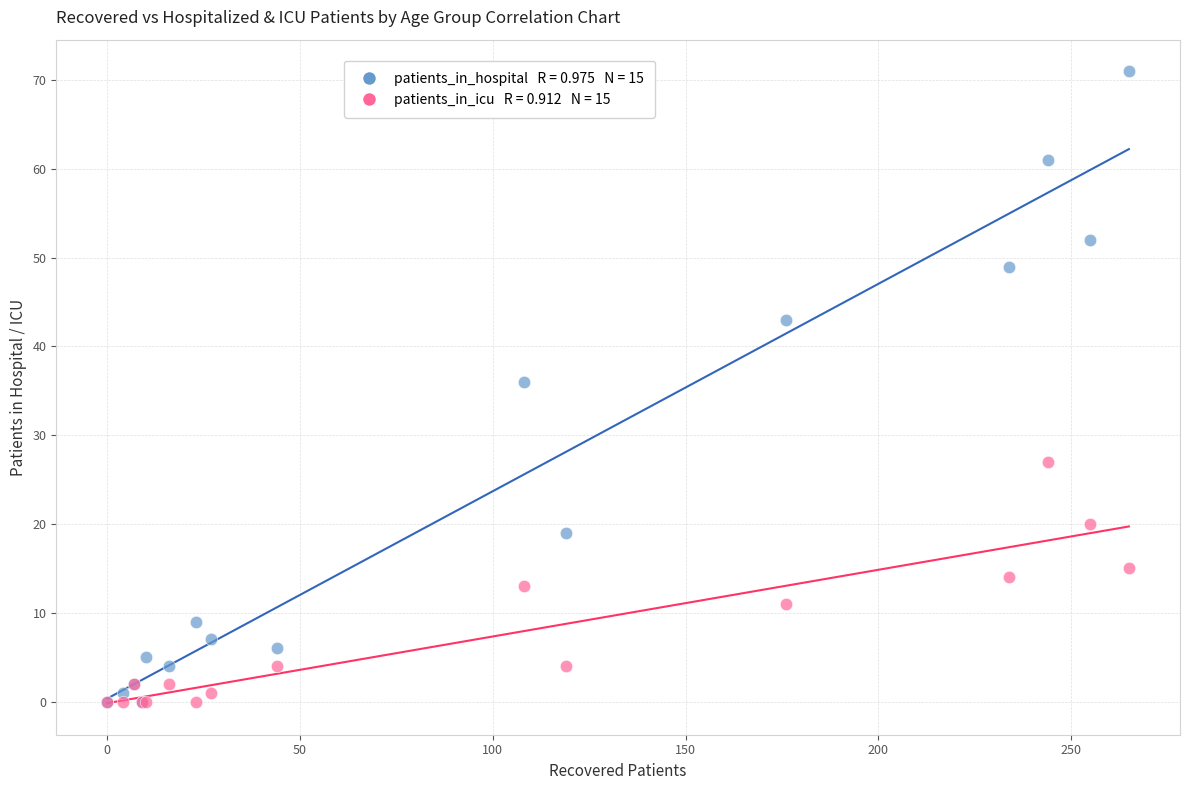

Across all series, what Y value is closest to 35?

36